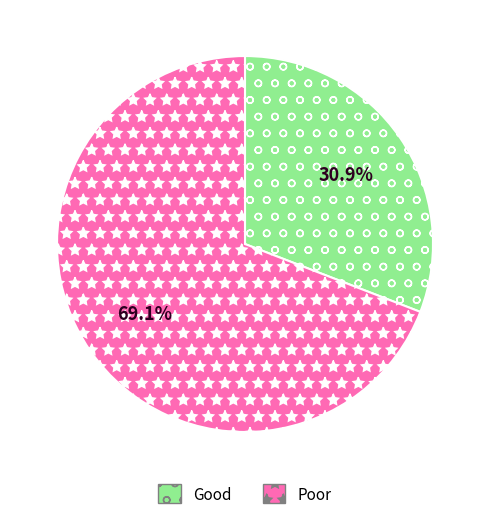

Combined, do Poor and Good account for over 50%?

Yes